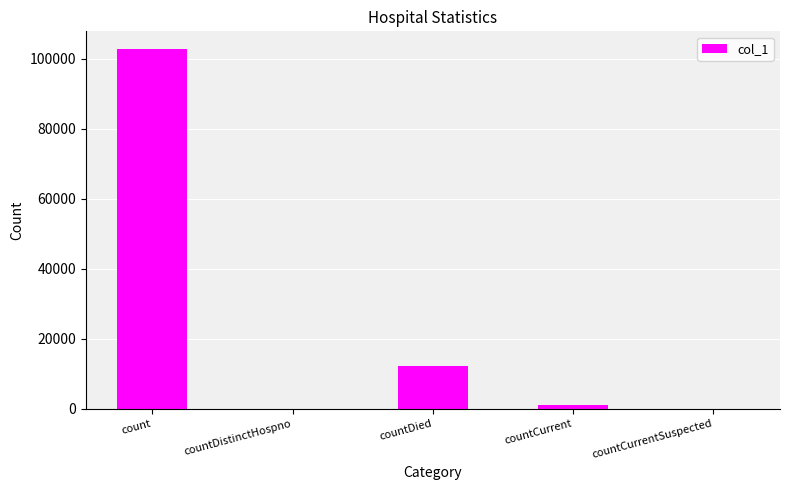

Read the value at count.

102737